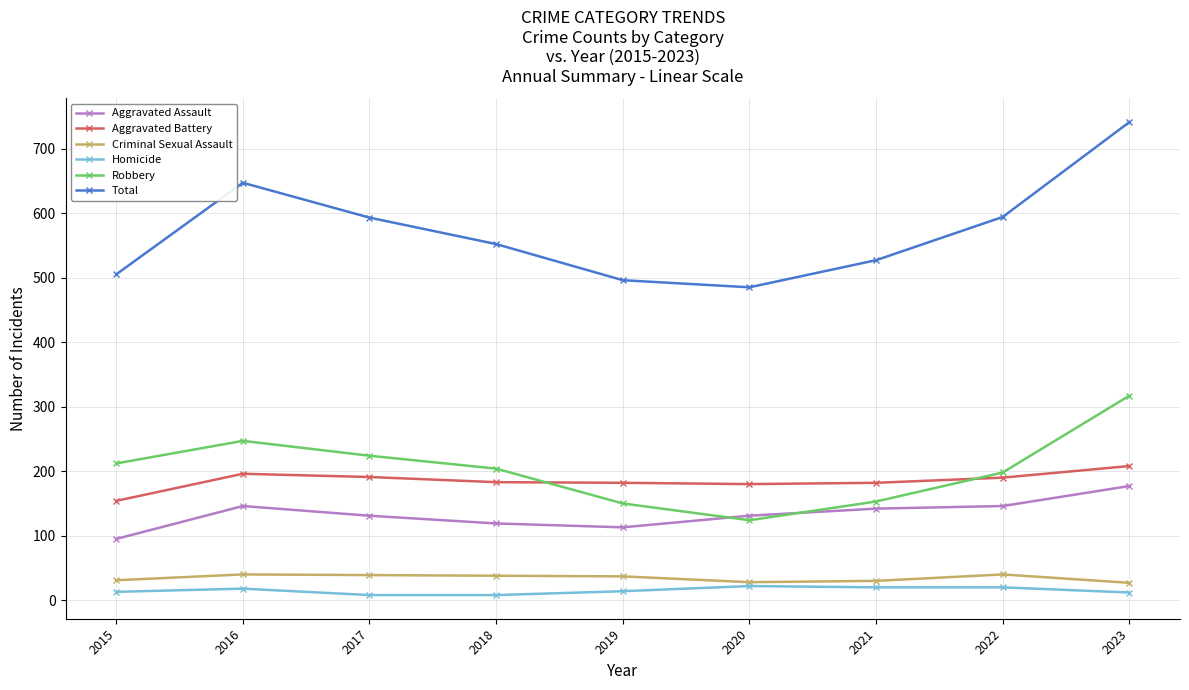

True or false: Total and Aggravated Assault intersect in this chart.

False